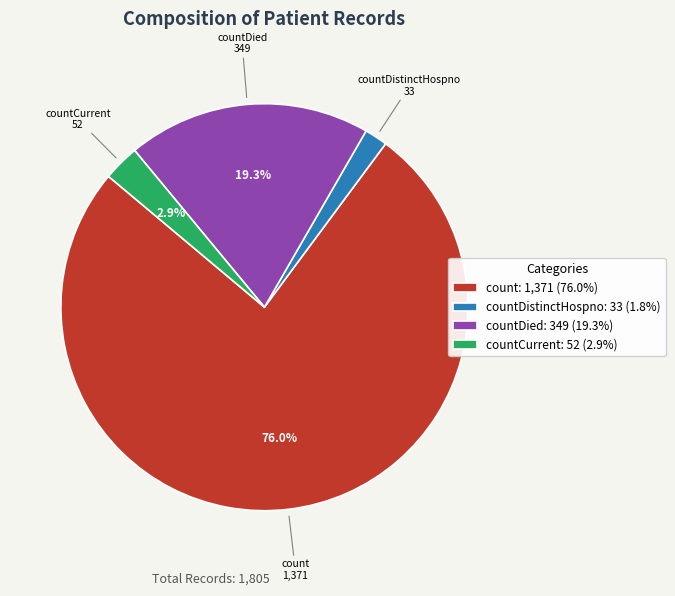

Combined, do countCurrent: 52 (2.9%) and count: 1,371 (76.0%) account for over 50%?

Yes